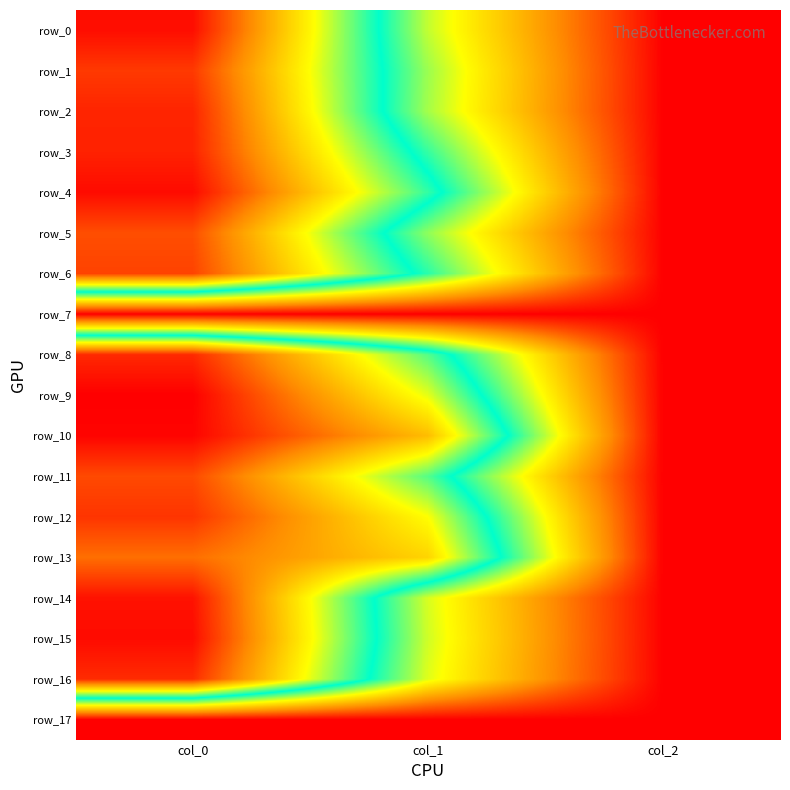

Is the value of row_12 at col_0 greater than the value of row_2 at col_1?

Yes